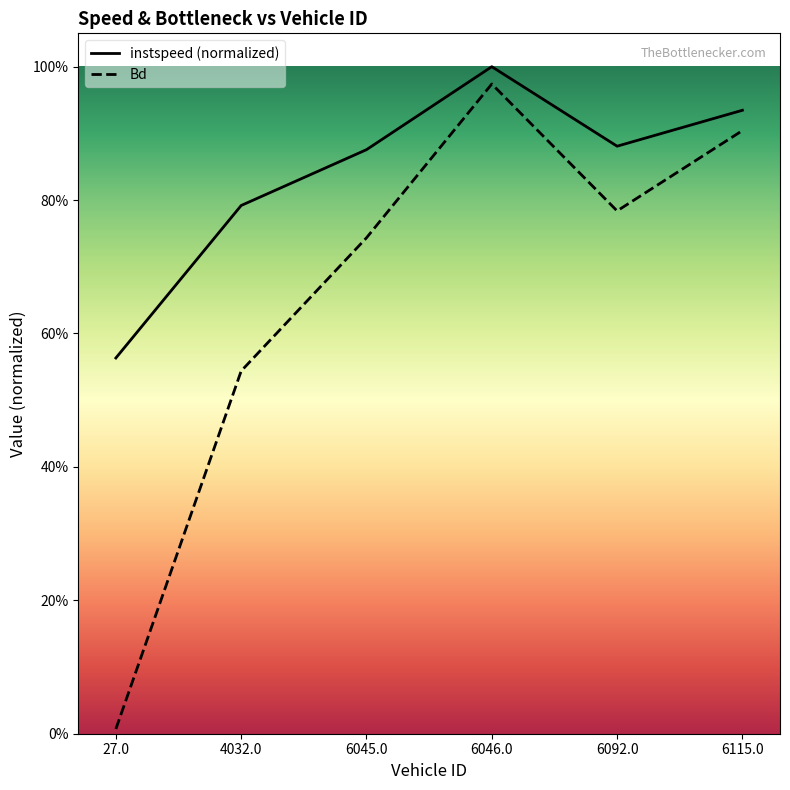

At which label does Bd reach its minimum?

27.0